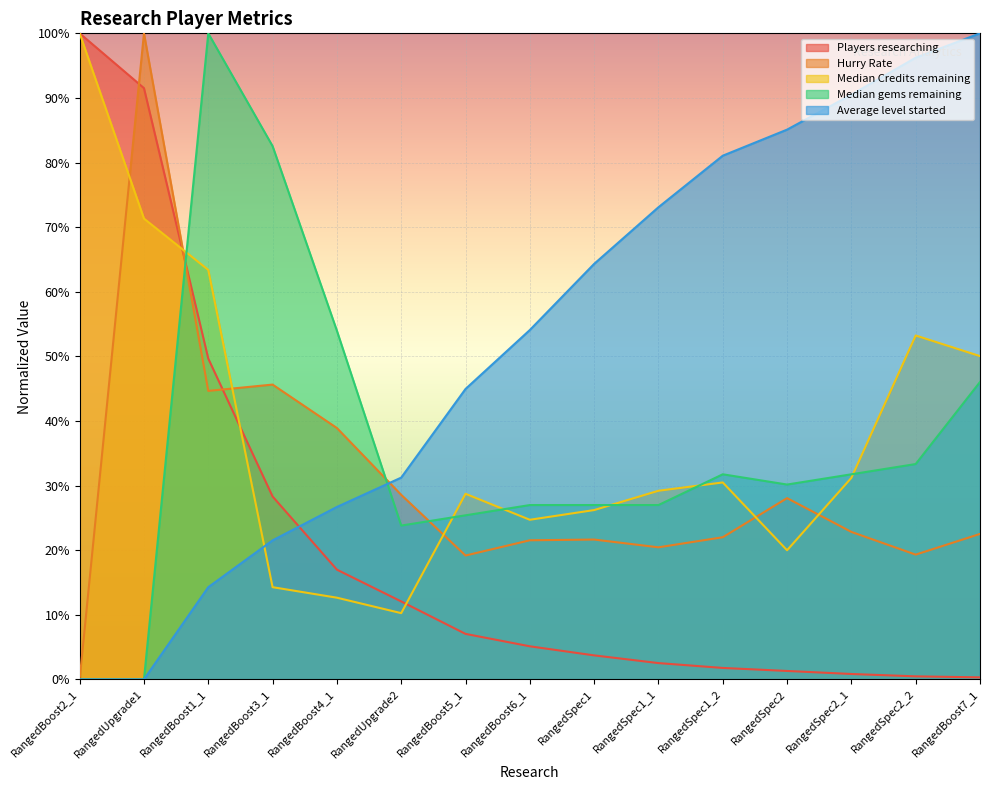

How many positive values does the Median gems remaining series have?

13